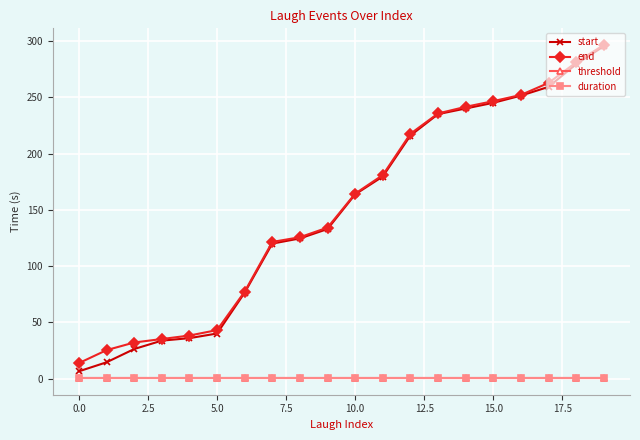

What is the value of the duration point at the 3rd from the left?

0.5